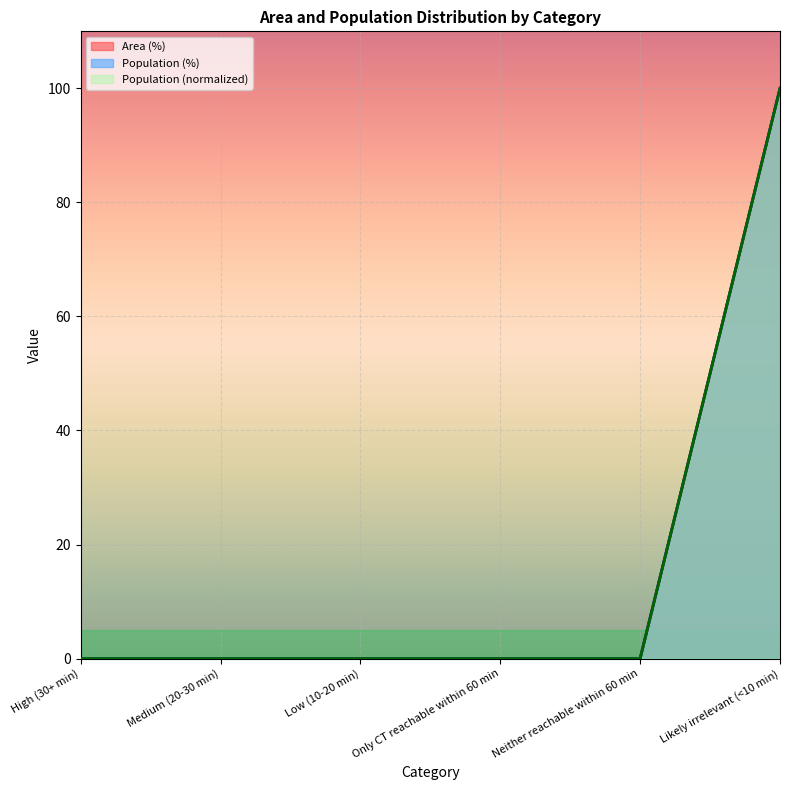

How many positive values does the Population series have?

1